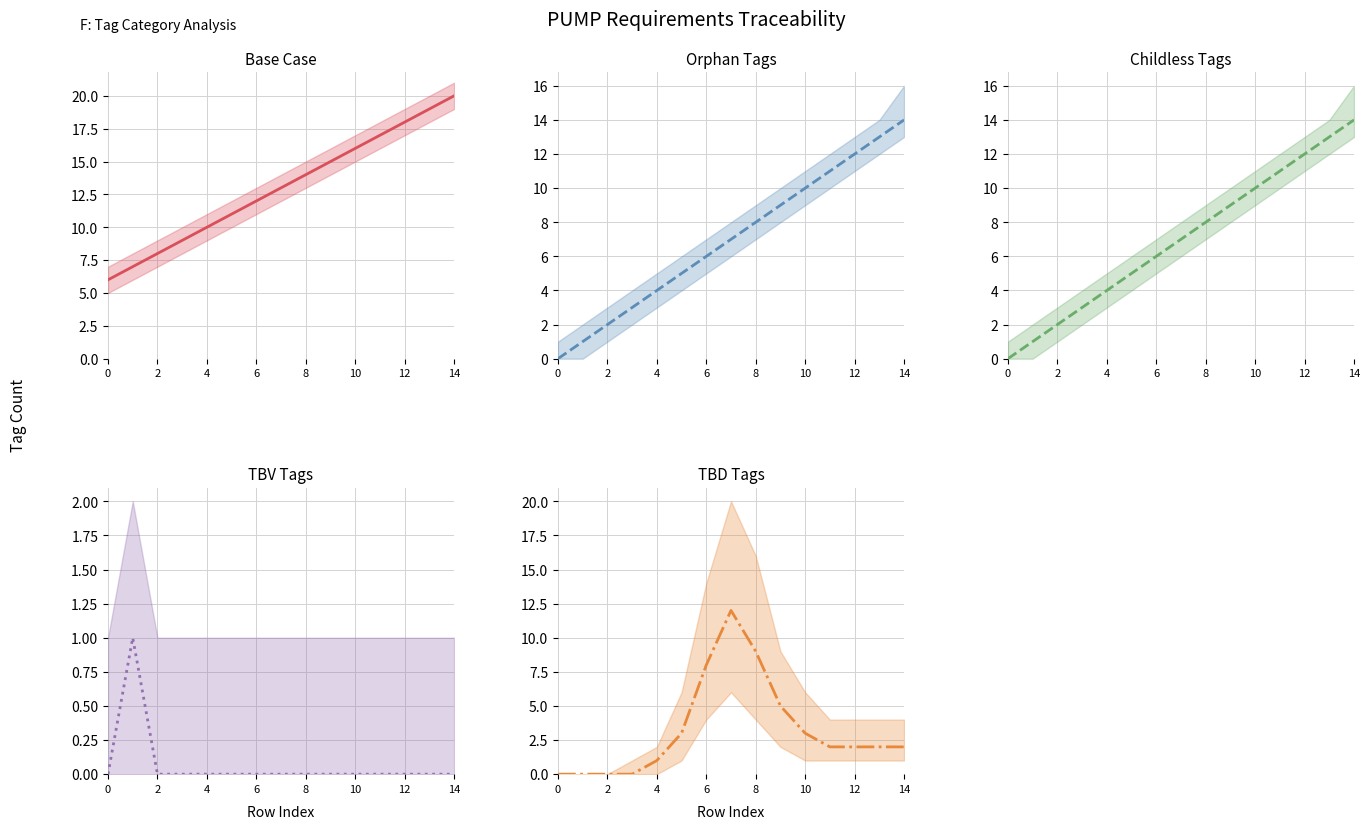

How many lines are shown in the chart?

5